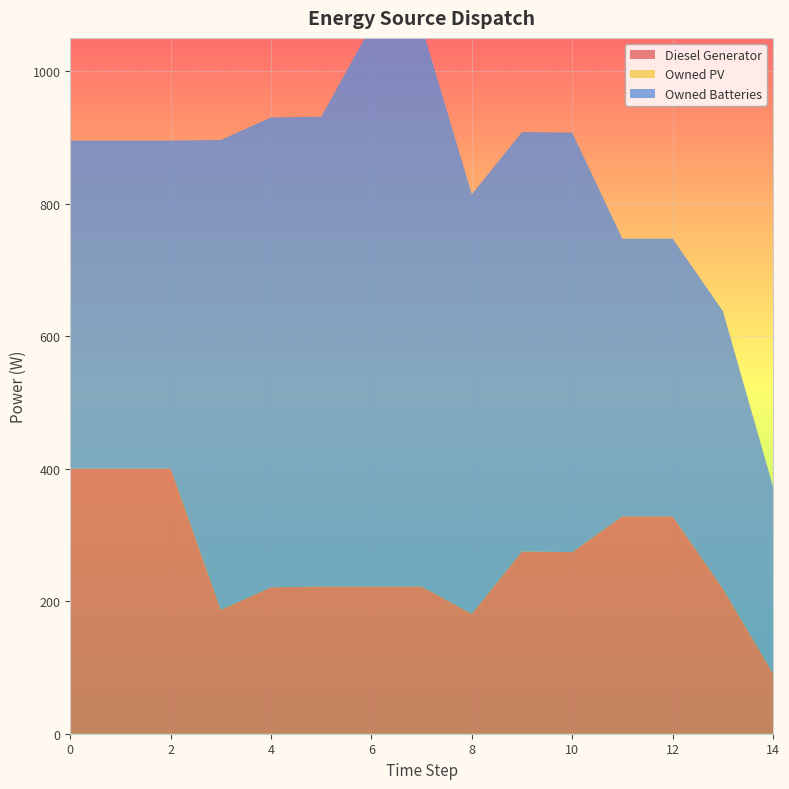

Reading left to right, what are all the values shown in this chart?

Diesel Generator: 400	400	400	187	221	222	222	222	181	275	274	328	328	219	91
Owned PV: 0	0	0	0	0	0	0	0	0	0	0	0	0	0	0
Owned Batteries: 495	495	495	709	709	709	846	846	633	633	633	419	419	419	282